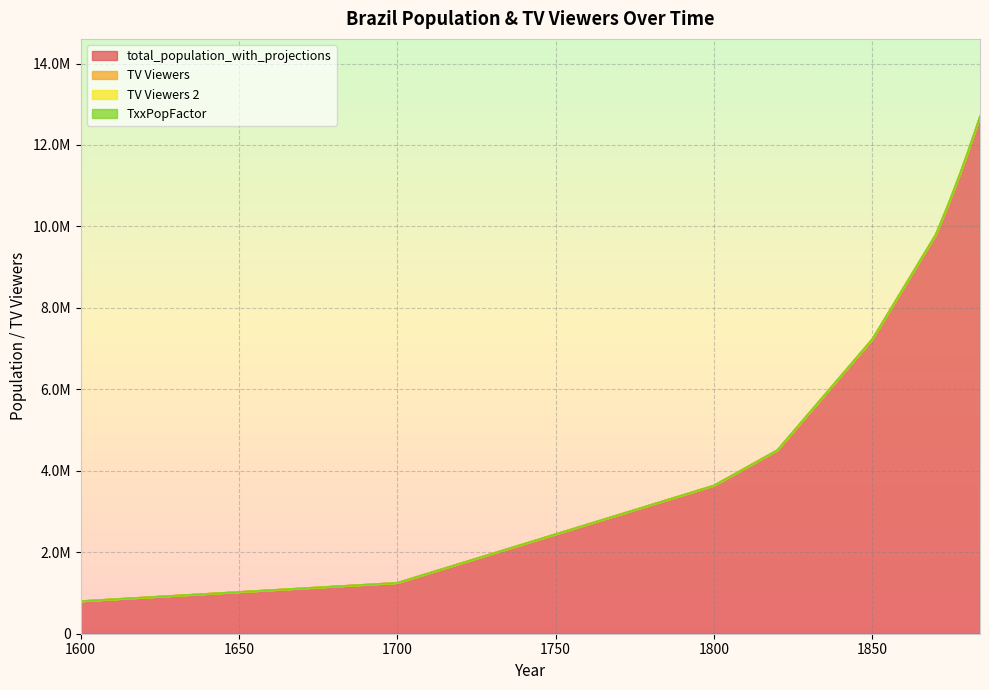

What is the total value across all series at 1878?

11360000